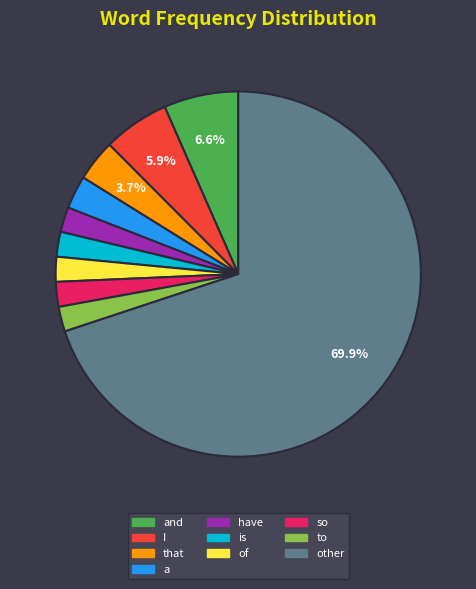

Is there any slice that represents more than half of the pie?

Yes